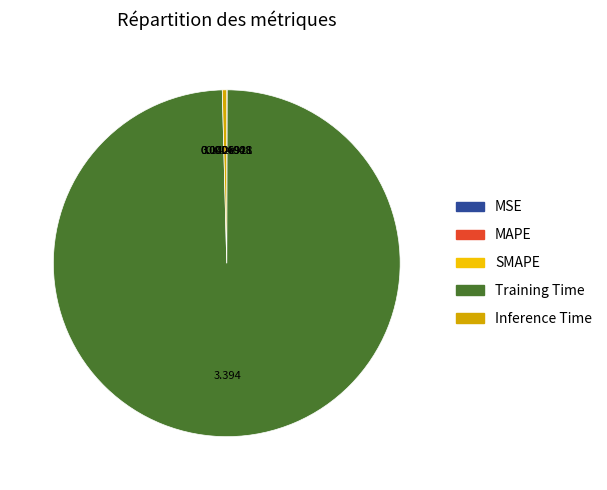

Do Training Time and Inference Time together represent more than half of the pie?

Yes